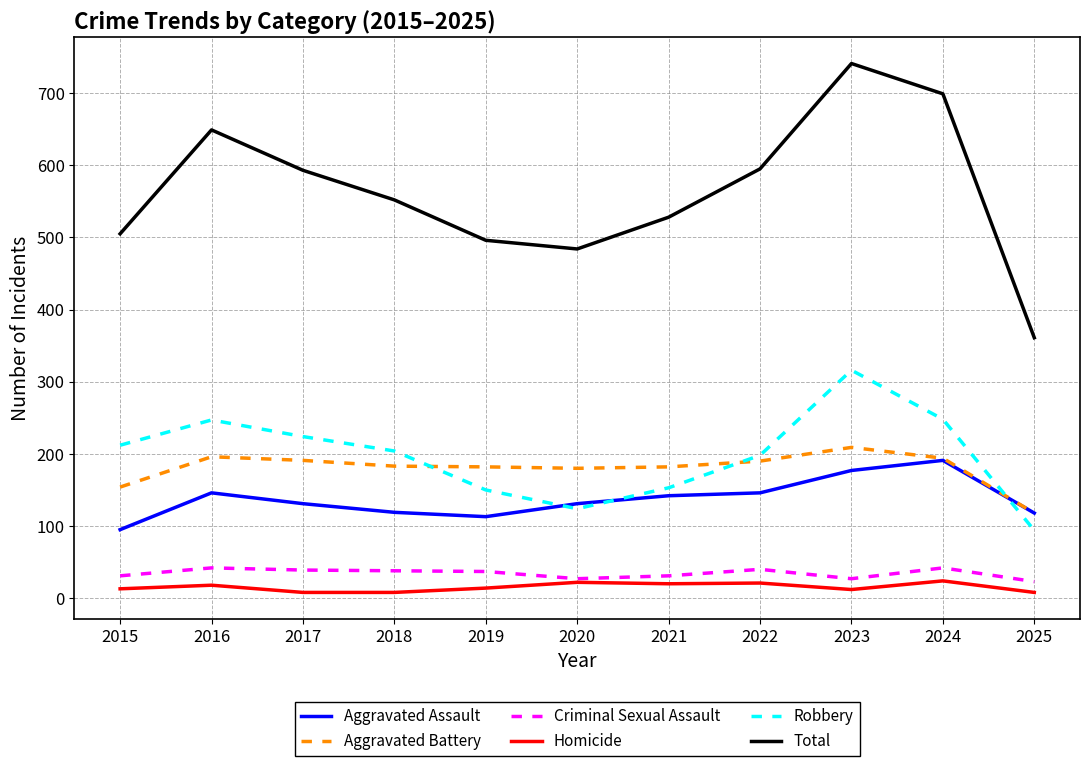

The Homicide series shows 18 at 2016. True or false?

True